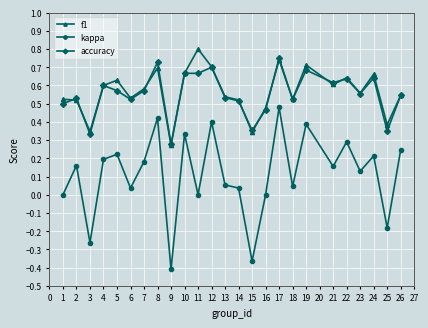

Which category has the lowest value across all series?

9